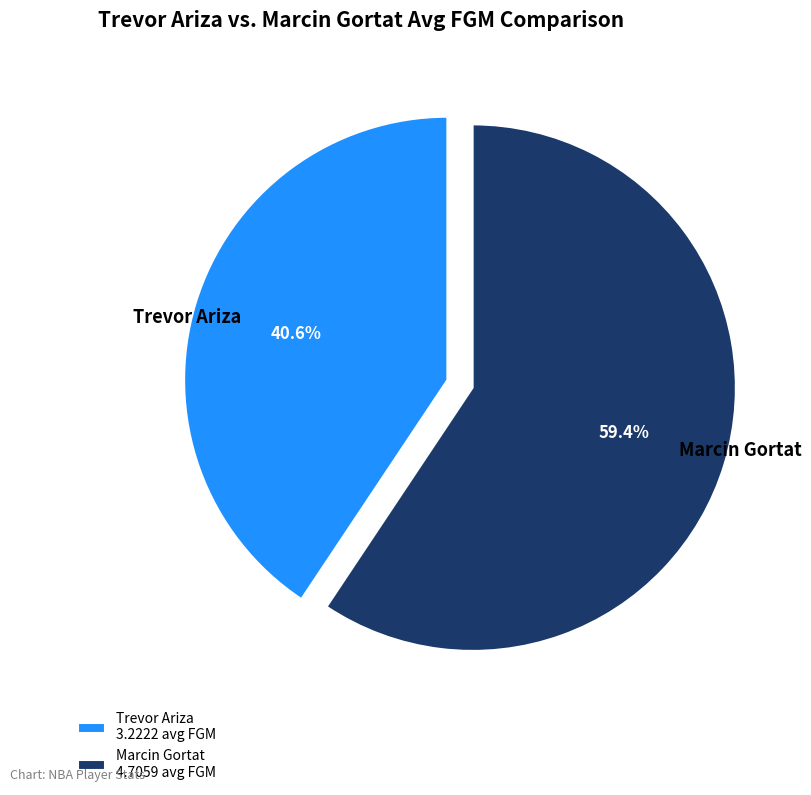

To the nearest percent, what is the difference between the Marcin Gortat and Trevor Ariza slice percentages?

19%